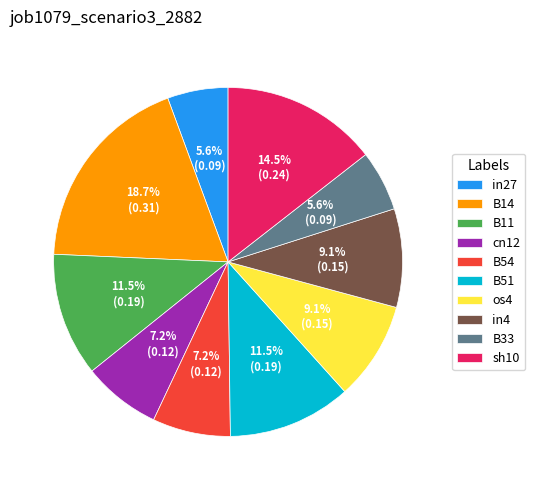

To the nearest percent, what percentage of the pie is B14?

19%